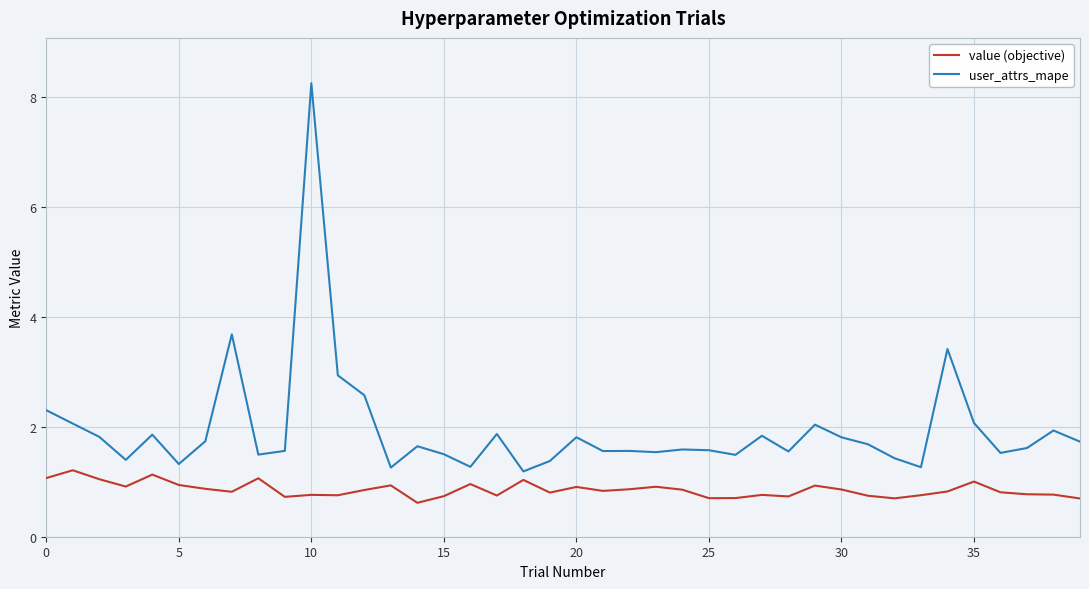

Does the chart display data point markers on the line(s)?

No